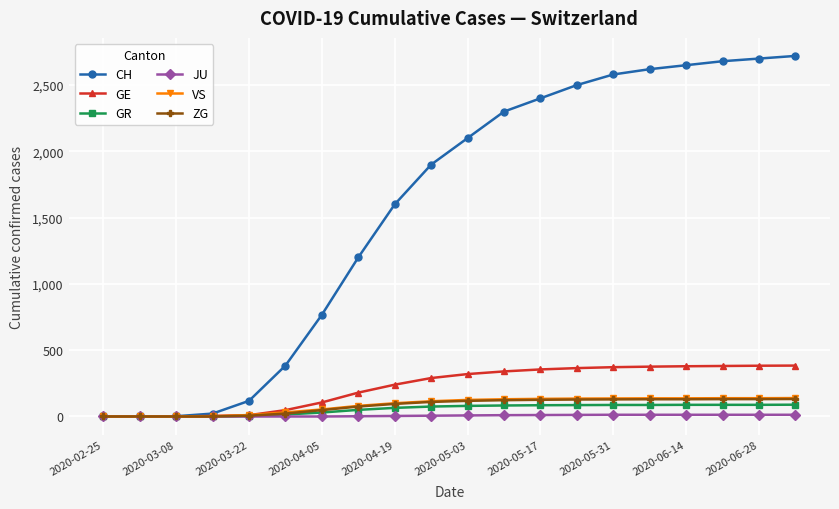

Does the chart display data point markers on the line(s)?

Yes